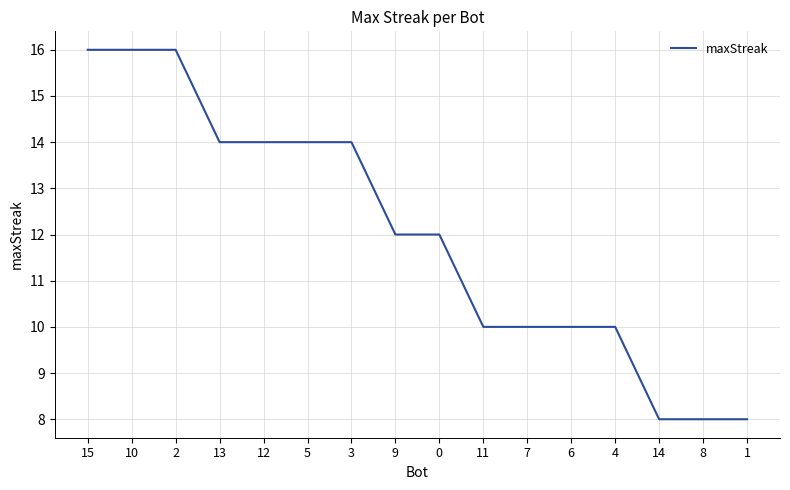

Count the number of data series in this chart.

1